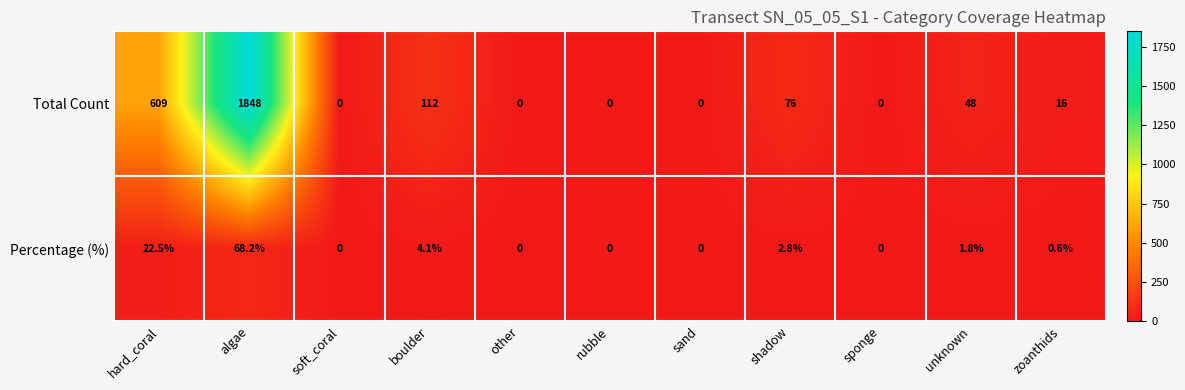

What is the maximum value shown in the chart?

1848.0